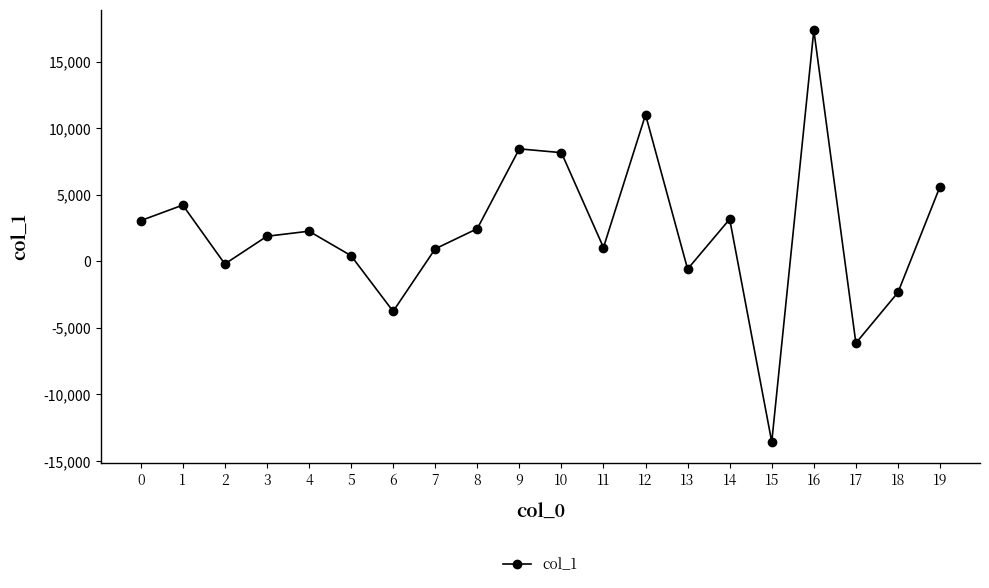

Does the chart display data point markers on the line(s)?

Yes